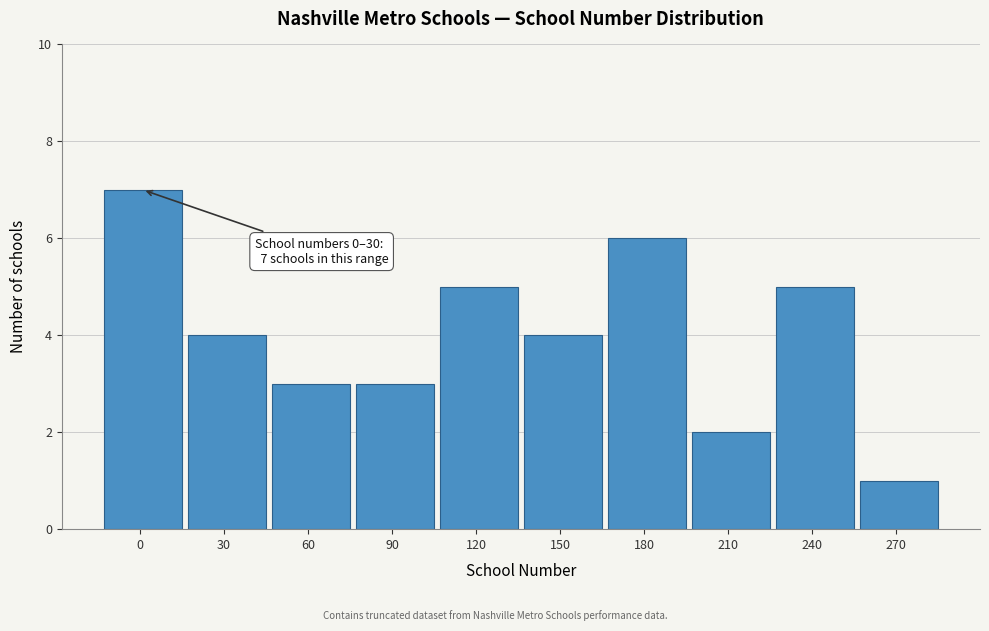

Reading left to right, extract all data points from this chart.

0=7	30=4	60=3	90=3	120=5	150=4	180=6	210=2	240=5	270=1